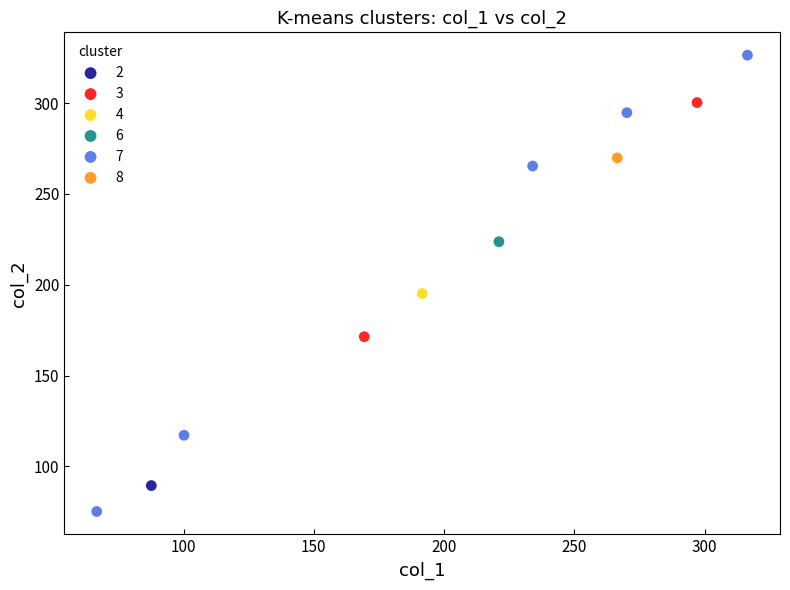

What are all the series names shown in the legend?

2, 3, 4, 6, 7, 8